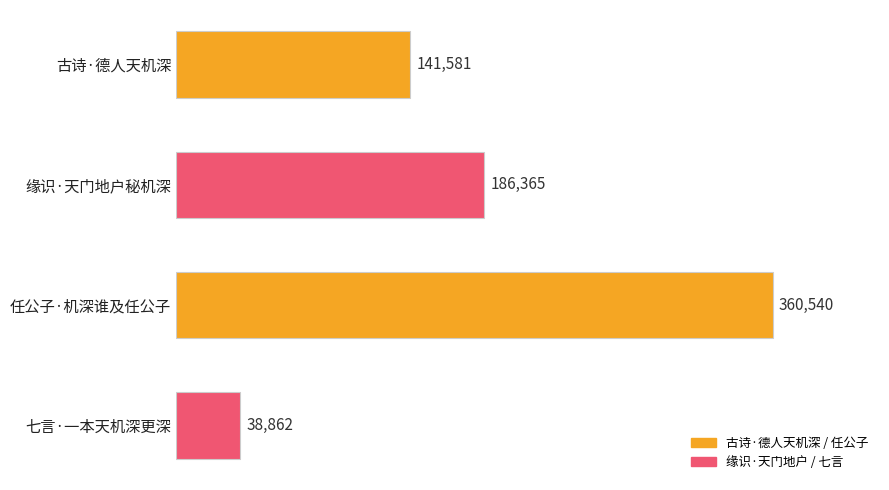

List the labels in order of value, smallest first.

七言·一本天机深更深, 古诗·德人天机深, 缘识·天门地户秘机深, 任公子·机深谁及任公子